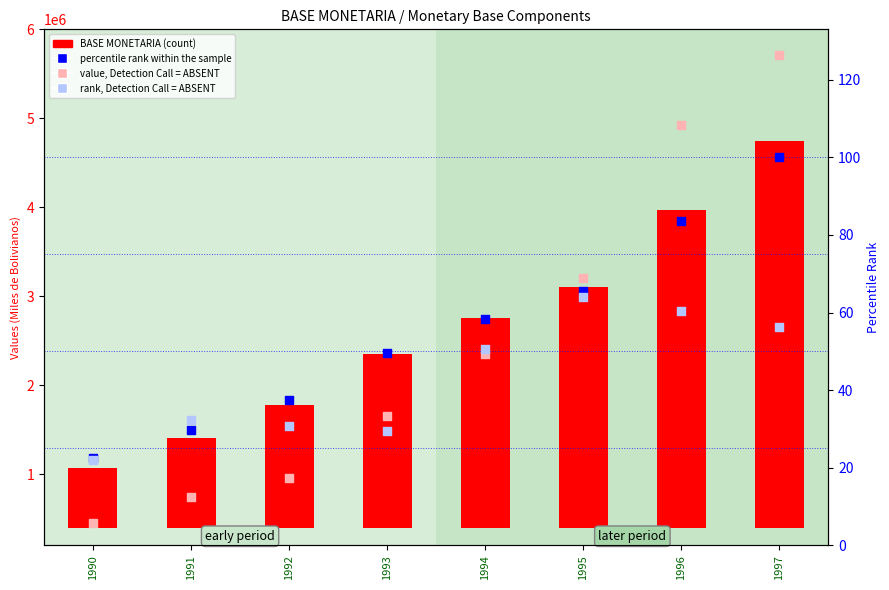

What are all the series names shown in the legend?

BASE MONETARIA (count), value, Detection Call = ABSENT, percentile rank within the sample, rank, Detection Call = ABSENT